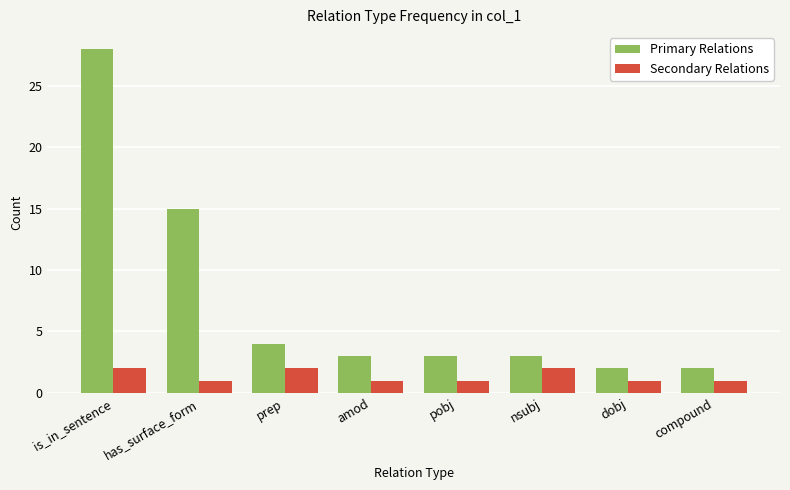

What is the greatest value displayed?

28